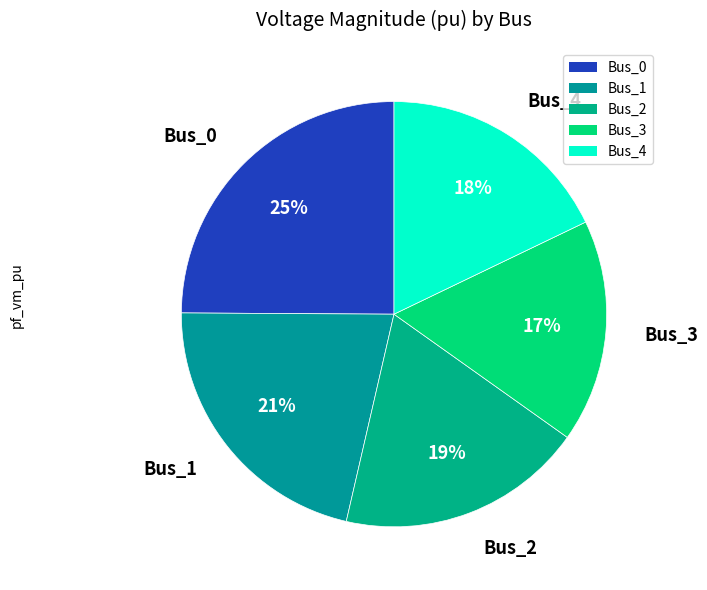

Which slice is the largest?

Bus_0